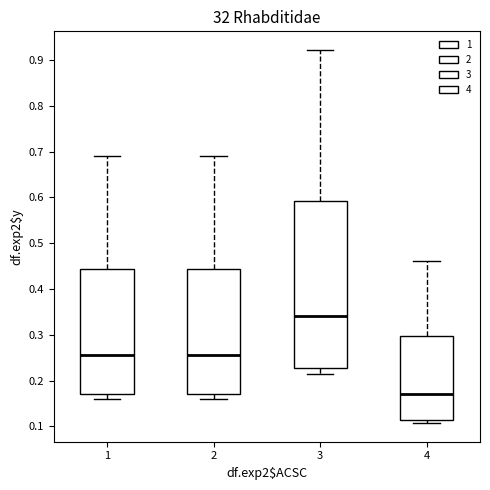

Comparing the boxes themselves (not the whiskers), which one is the tallest?

3